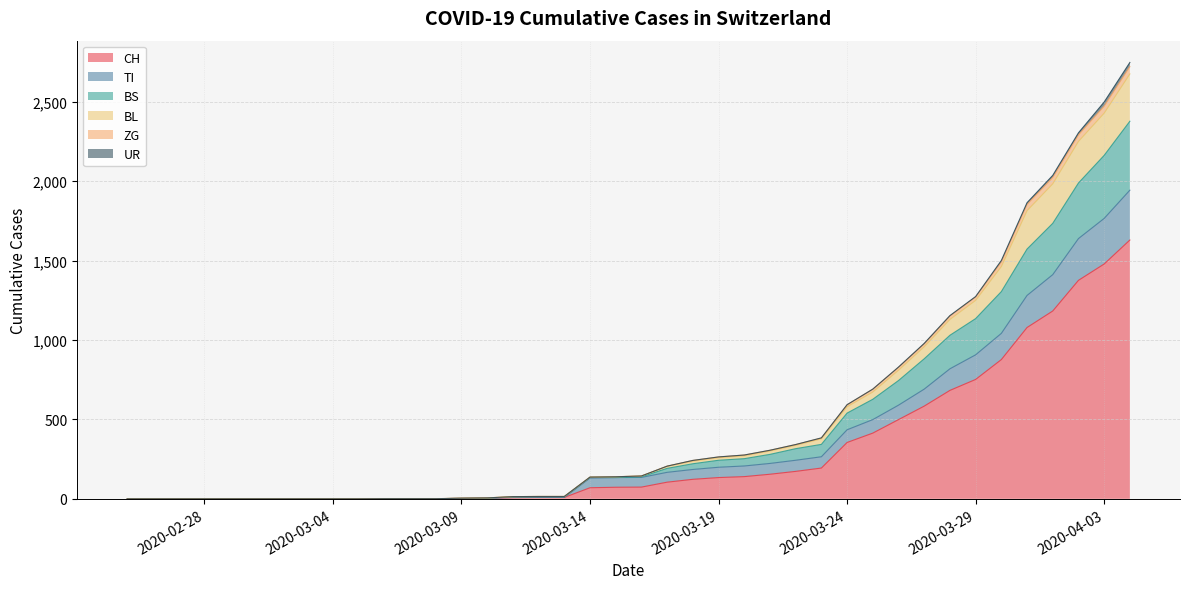

What is the sum of all BS values?

18406